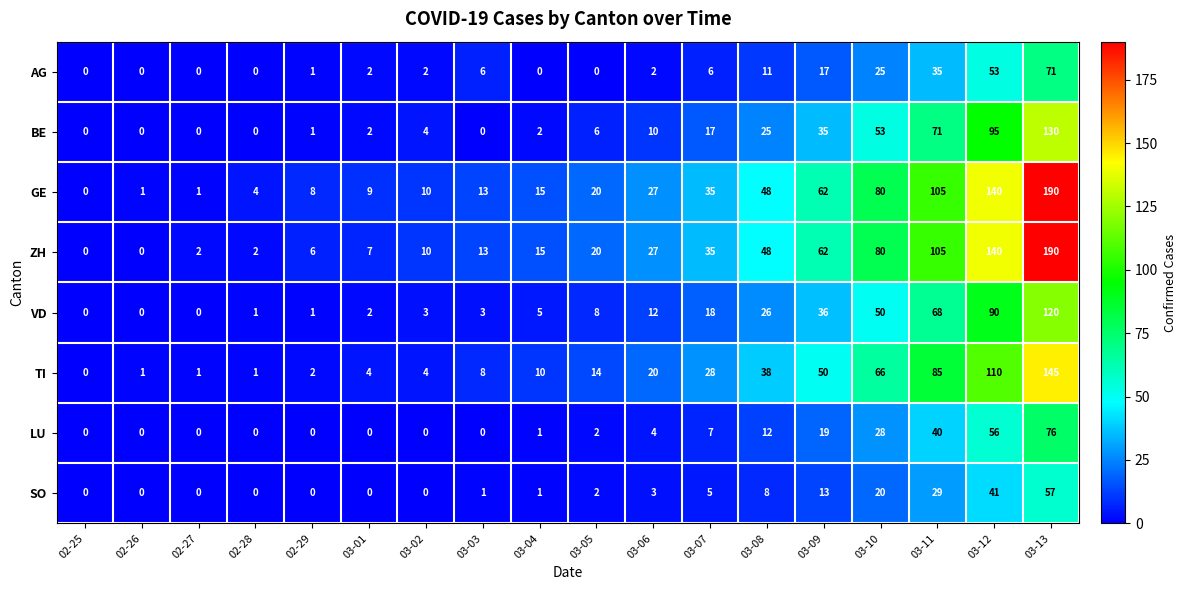

Between 02-28 and 03-10, which series saw the biggest shift?

ZH